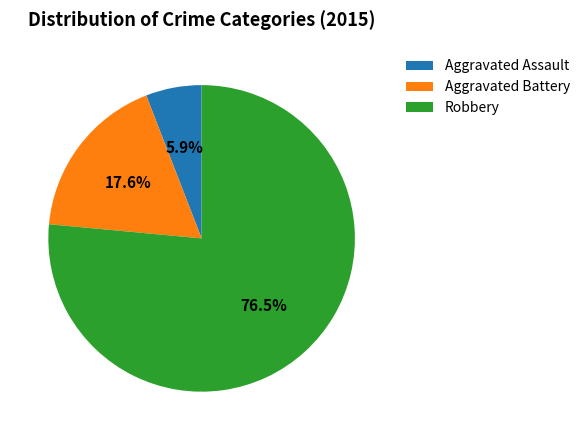

Is the sum of Robbery and Aggravated Assault greater than half?

Yes